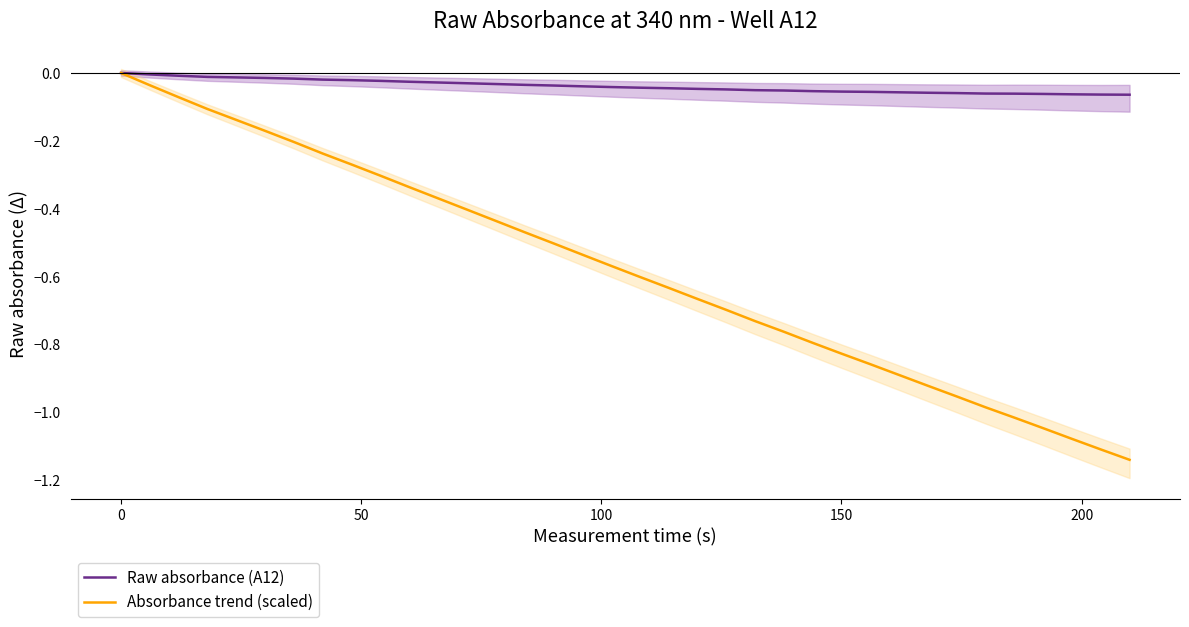

True or false: Raw absorbance (A12) and Absorbance trend (scaled) intersect in this chart.

False